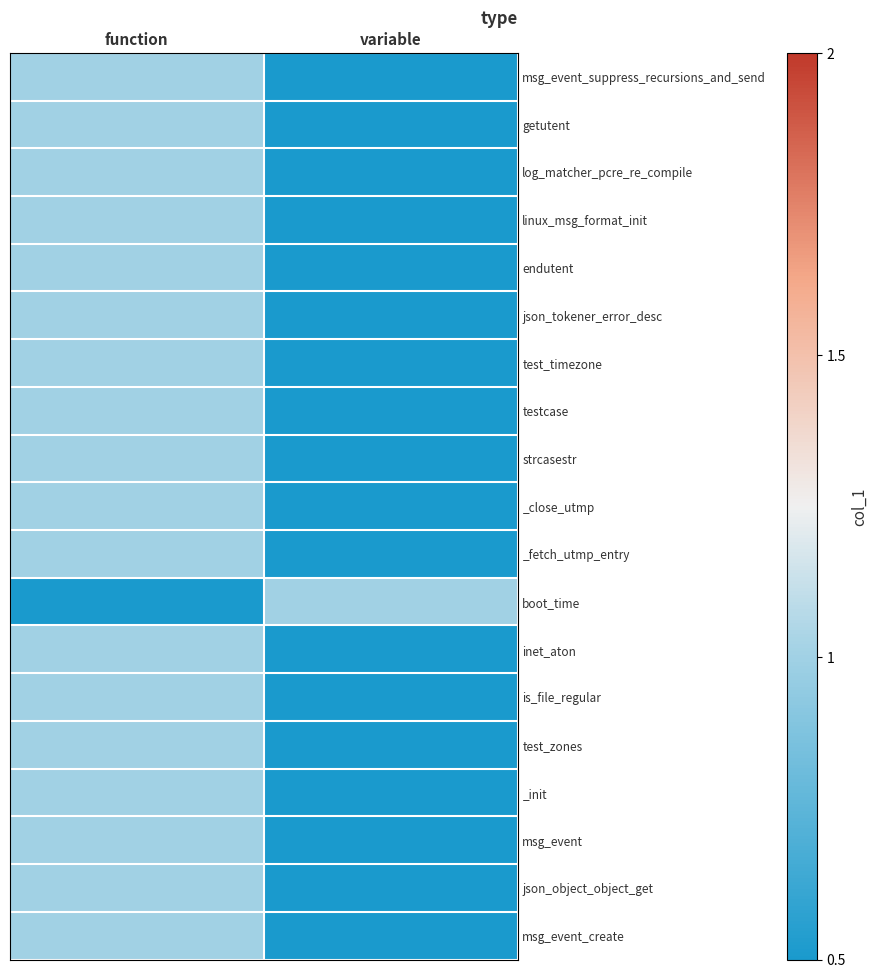

Rank the series by their maximum value, from highest to lowest.

msg_event_suppress_recursions_and_send, getutent, log_matcher_pcre_re_compile, linux_msg_format_init, endutent, json_tokener_error_desc, test_timezone, testcase, strcasestr, _close_utmp, _fetch_utmp_entry, boot_time, inet_aton, is_file_regular, test_zones, _init, msg_event, json_object_object_get, msg_event_create